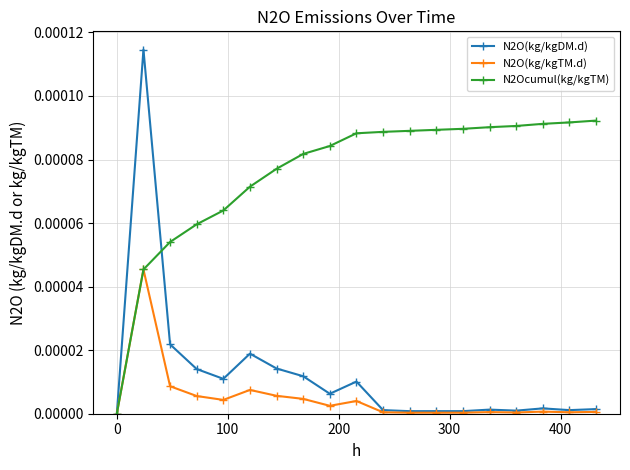

Rank the series by their maximum value, from lowest to highest.

N2O(kg/kgTM.d), N2Ocumul(kg/kgTM), N2O(kg/kgDM.d)